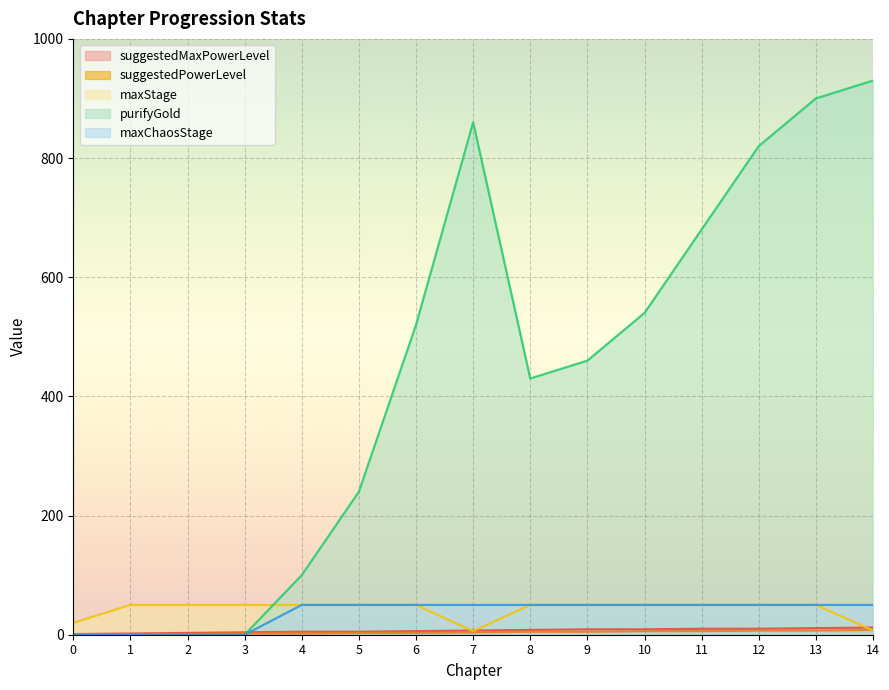

What is the difference between the suggestedMaxPowerLevel values at 10 and 2?

6